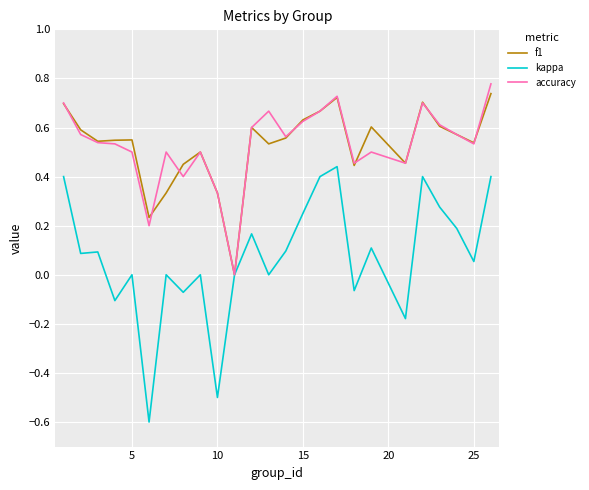

Which series has the largest range (max minus min)?

kappa